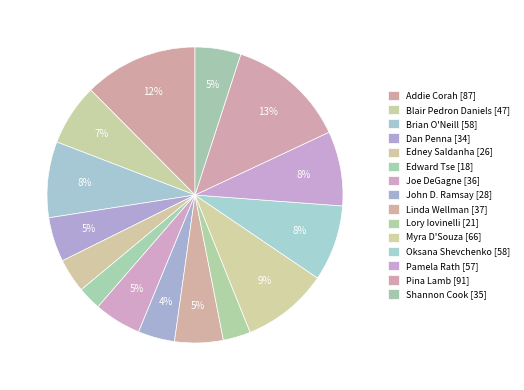

How many slices are in this pie chart?

15